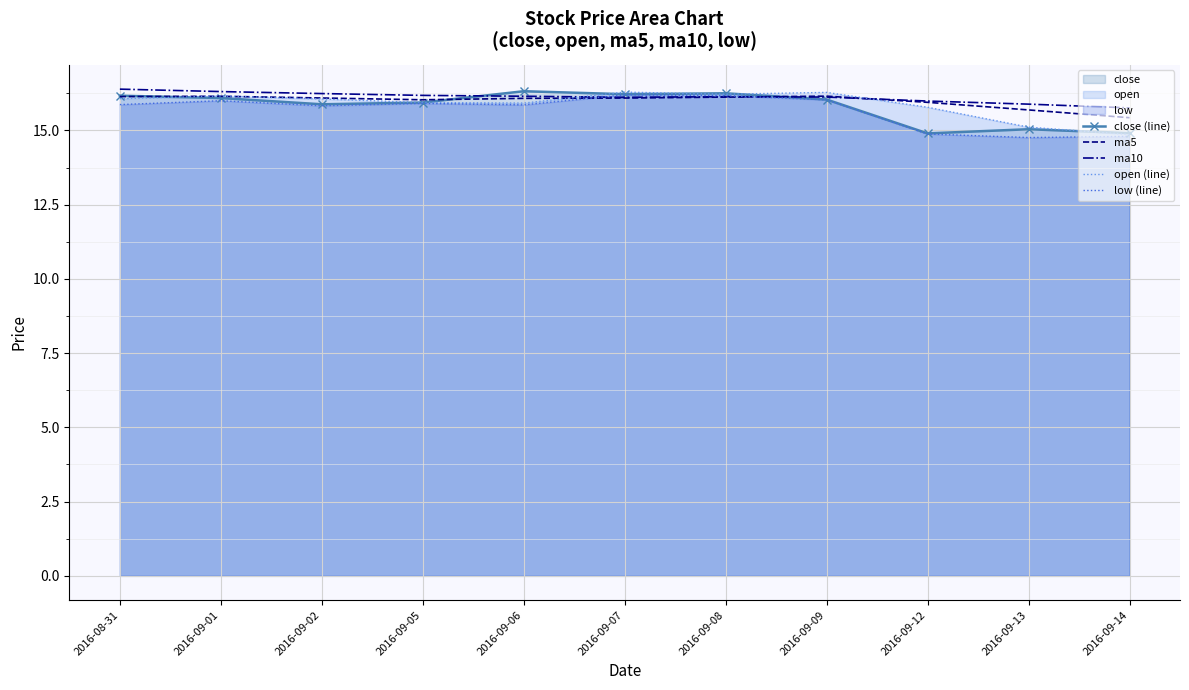

Between 2016-09-02 and 2016-09-06, which series saw the biggest shift?

close (line)